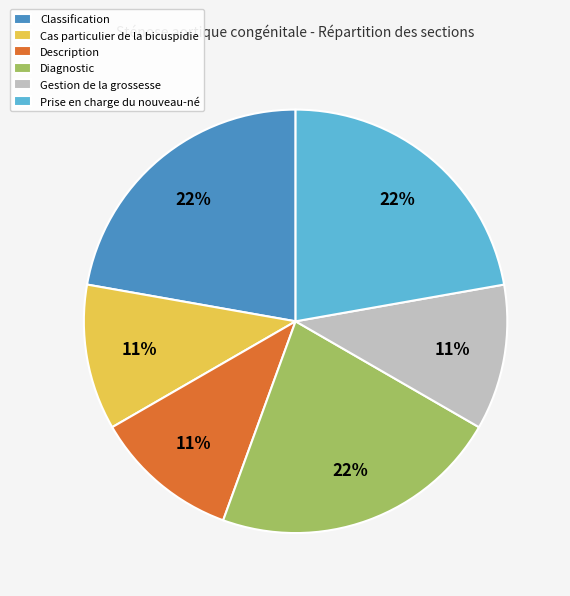

Approximately how many times larger is the value at Classification compared to Description?

2.0